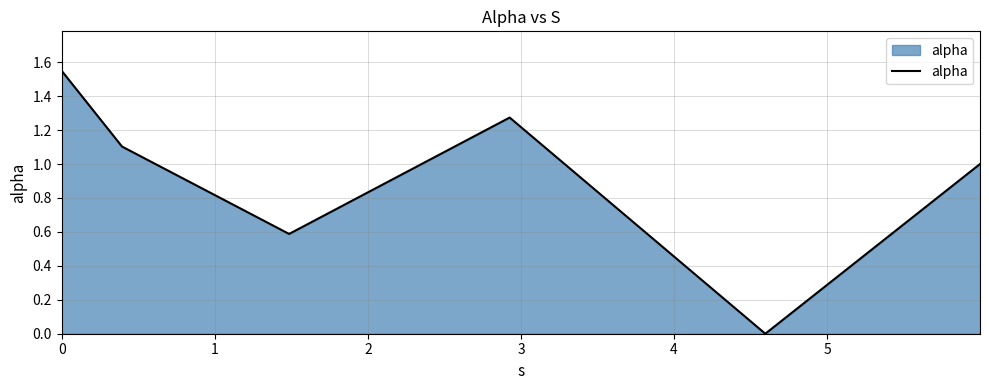

What is the average value?

0.9